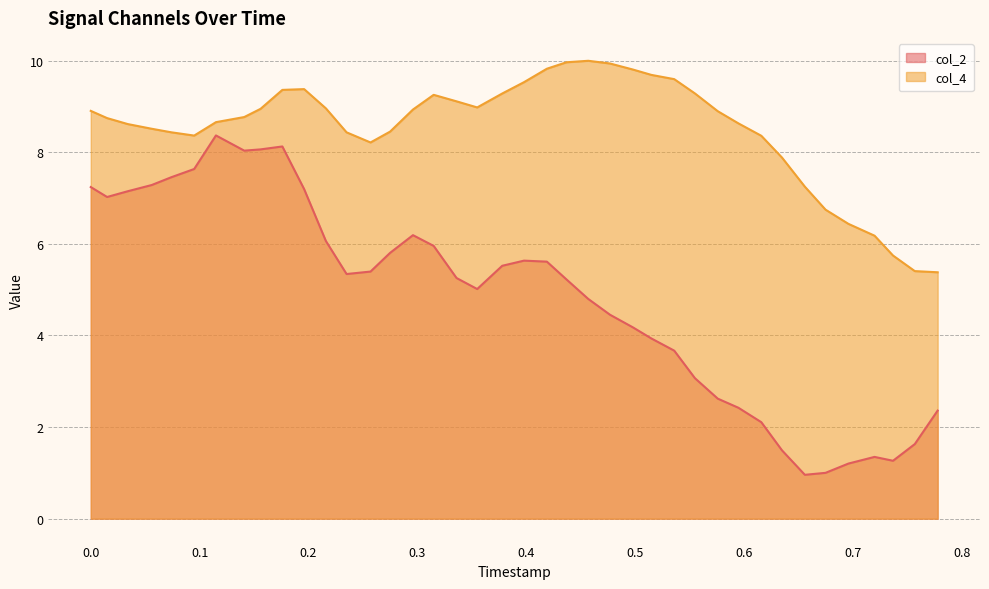

What is the minimum value shown in the chart?

1.0